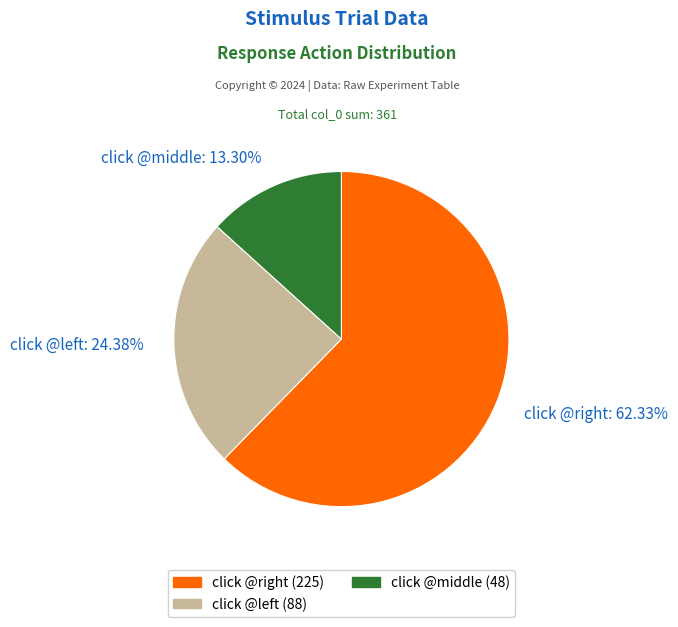

Rank the categories by value from lowest to highest.

click @middle: 13.30%, click @left: 24.38%, click @right: 62.33%